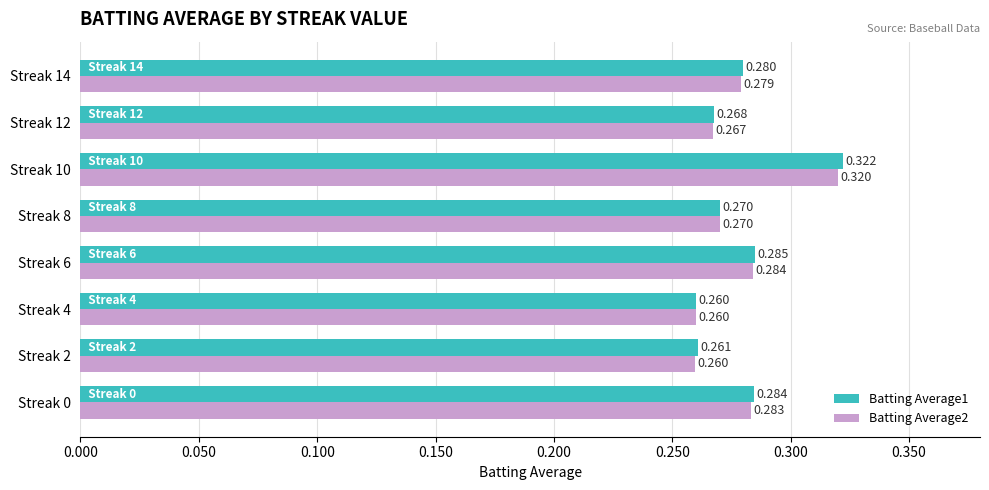

Is the value of Batting Average1 at Streak 2 greater than the value of Batting Average2 at Streak 8?

No